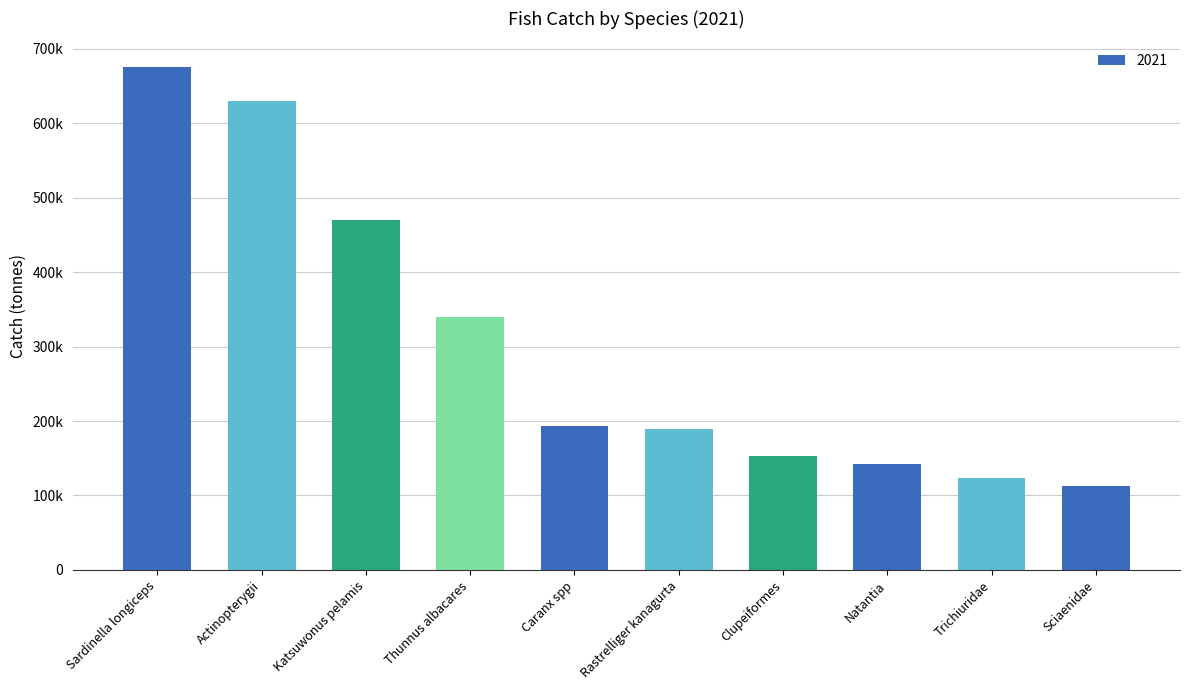

What position from the left is Trichiuridae?

9